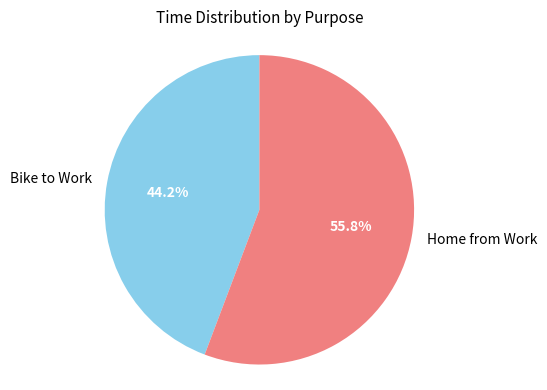

What is the ratio of the value at Bike to Work to the value at Home from Work?

0.8